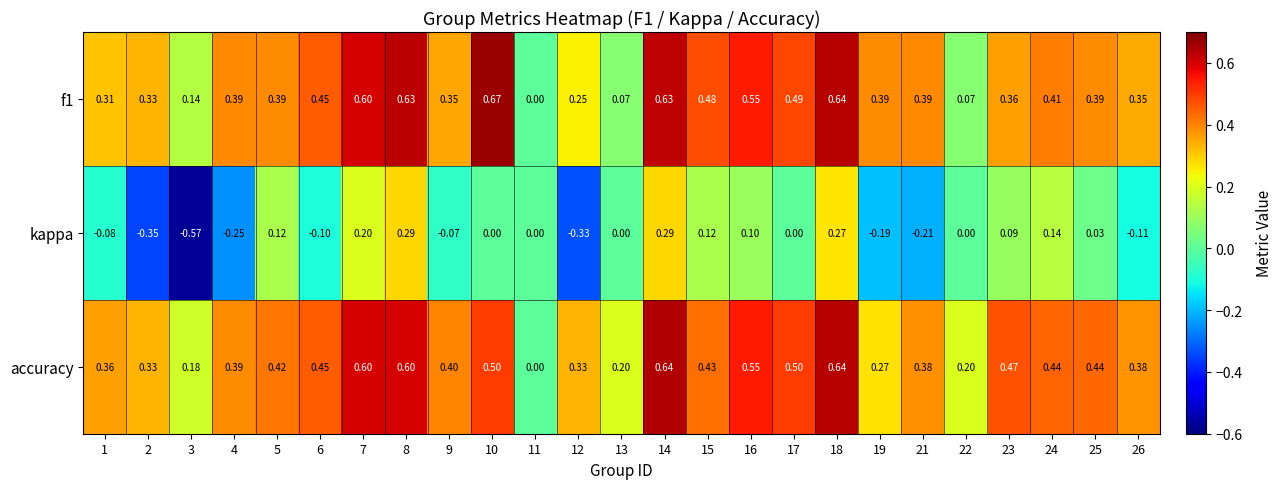

Which series has the largest total across all categories?

accuracy